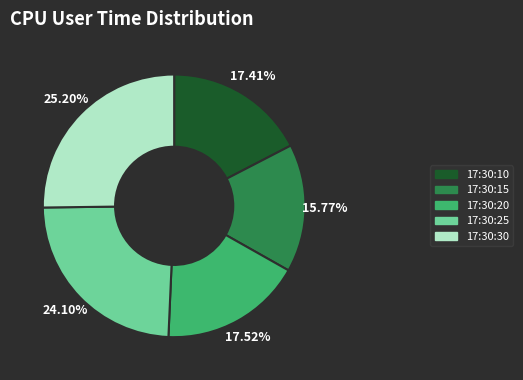

Is there any slice that represents more than half of the pie?

No